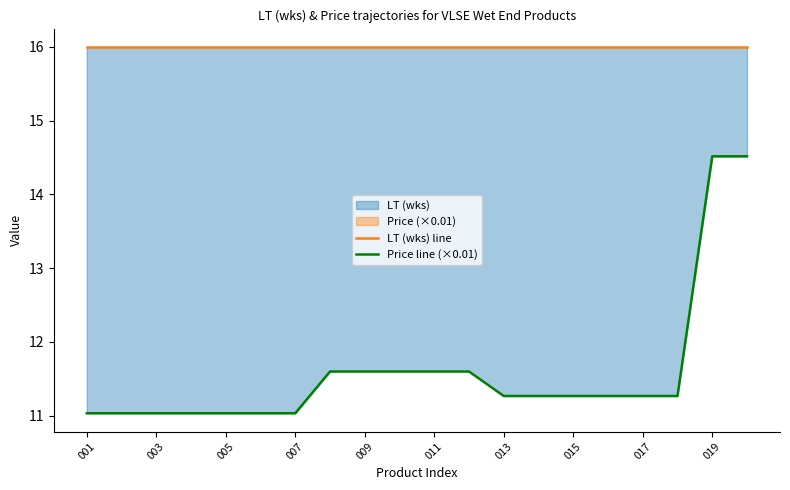

What is the sum of the LT (wks) line values at 17 and 18?

32.0